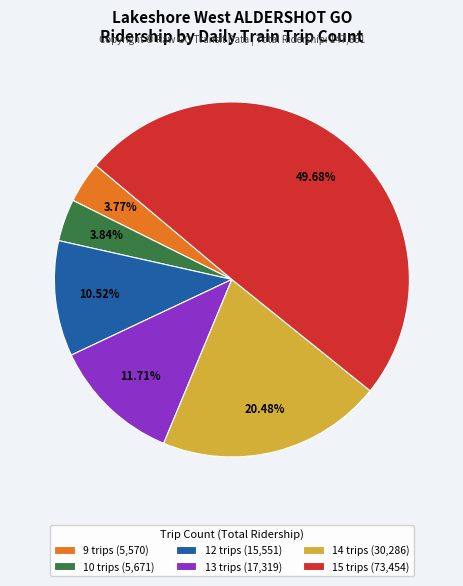

Combined, do 12 trips (15,551) and 10 trips (5,671) account for over 50%?

No